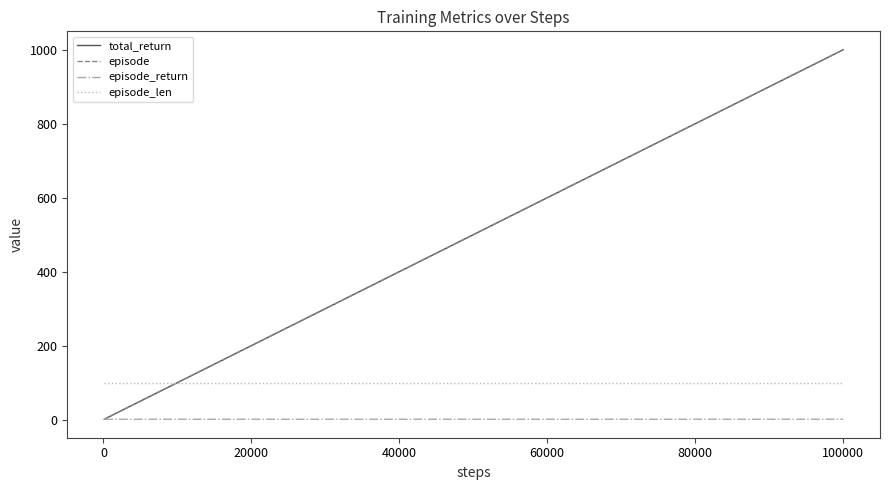

What are all the series names shown in the legend?

total_return, episode, episode_return, episode_len